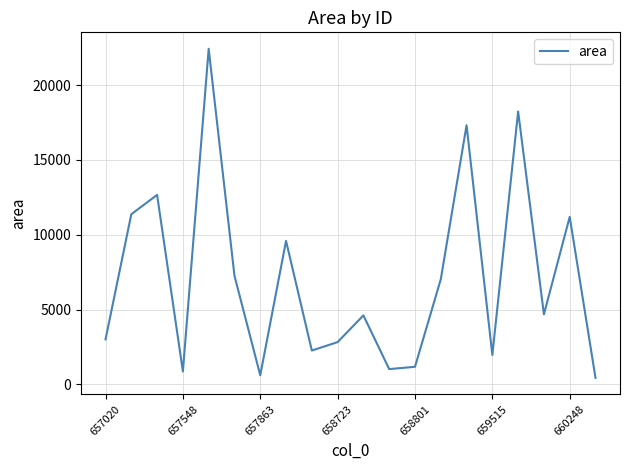

What is the sum of all values?

140508.8